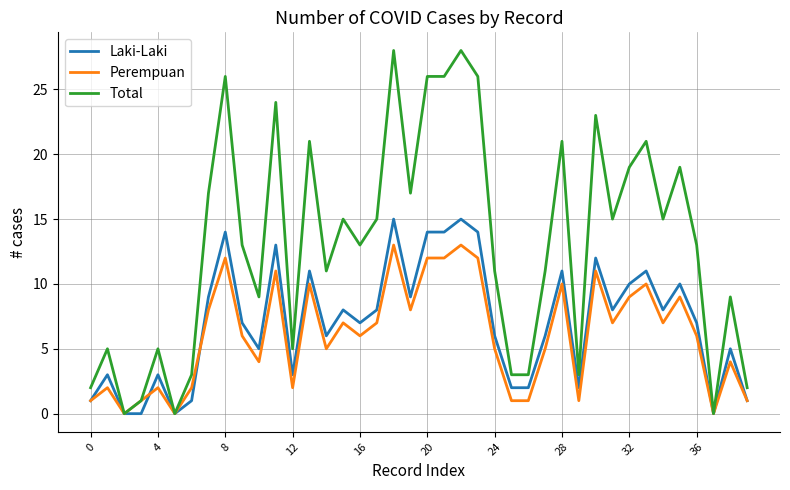

What is the maximum value shown in the chart?

28